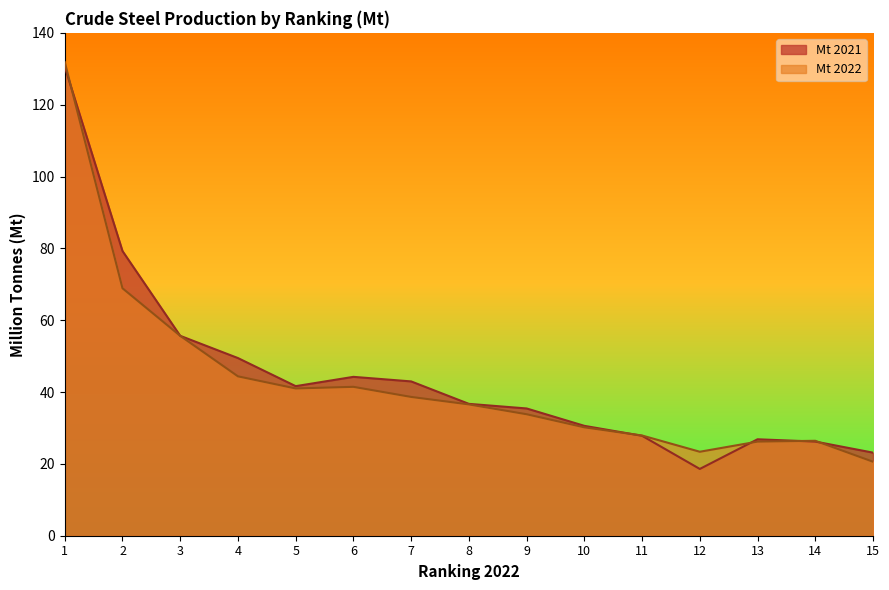

What are all the series names shown in the legend?

Mt 2021, Mt 2022